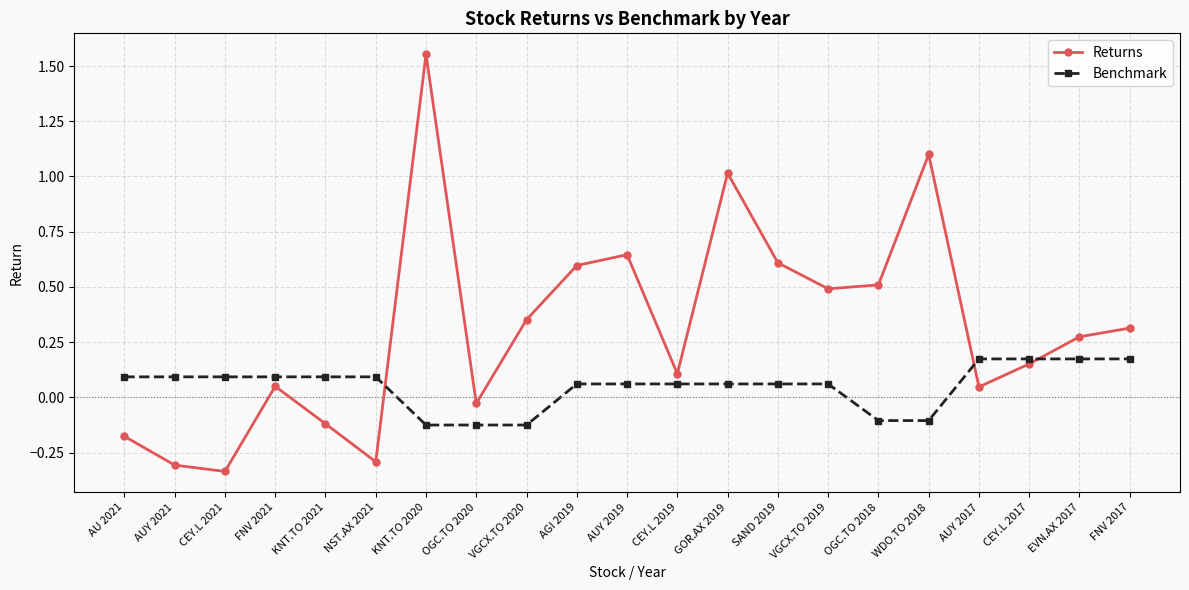

True or false: Benchmark has a value of 0.1 at KNT.TO 2021.

True